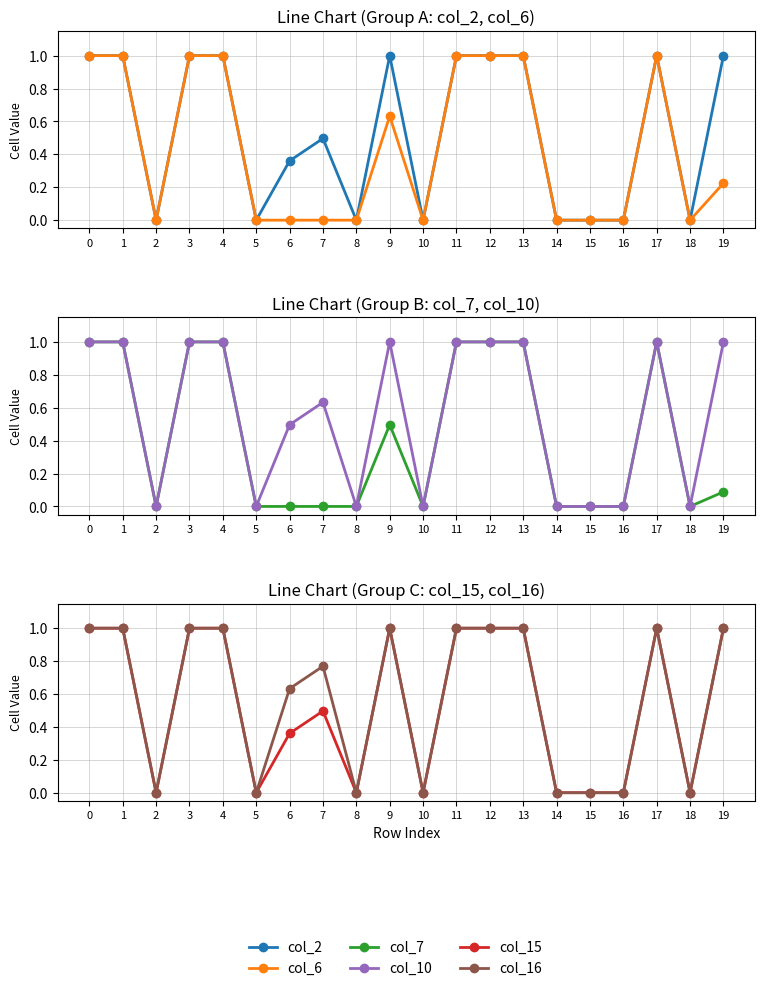

Is it true that col_10 equals 1.0 at 1?

True